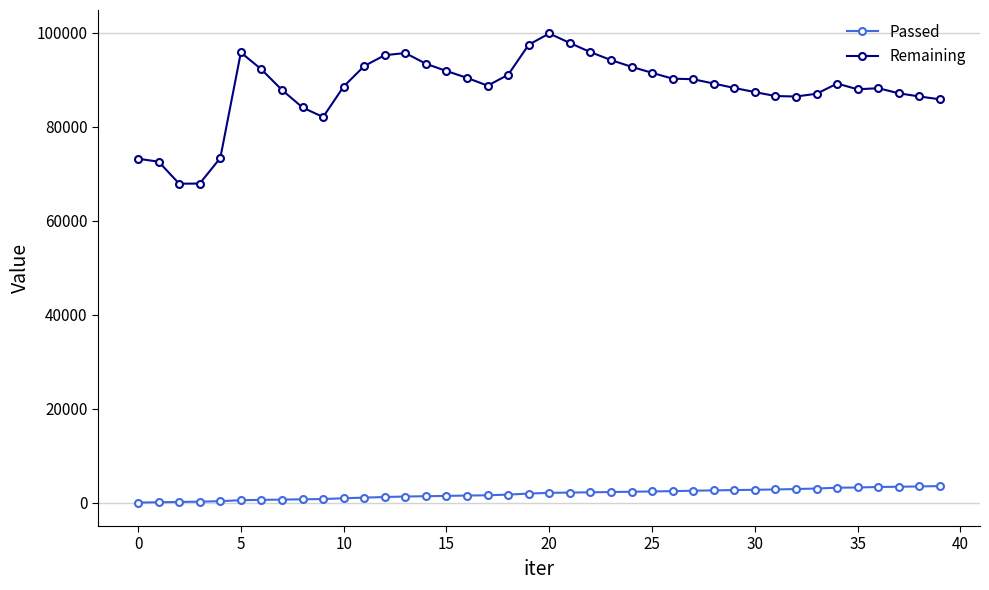

Count the number of data series in this chart.

2